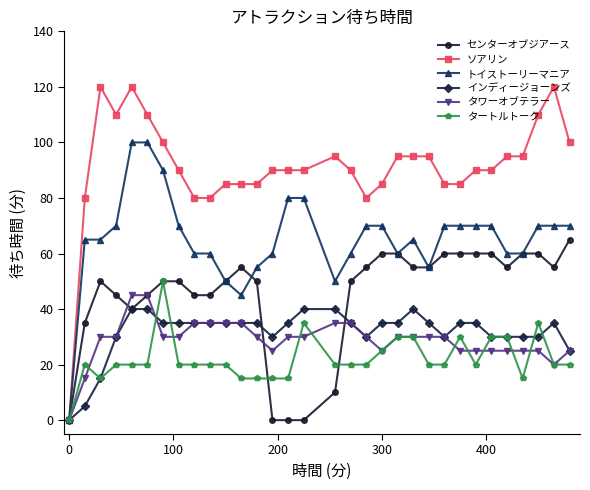

What is the maximum value for タワーオブテラー?

45